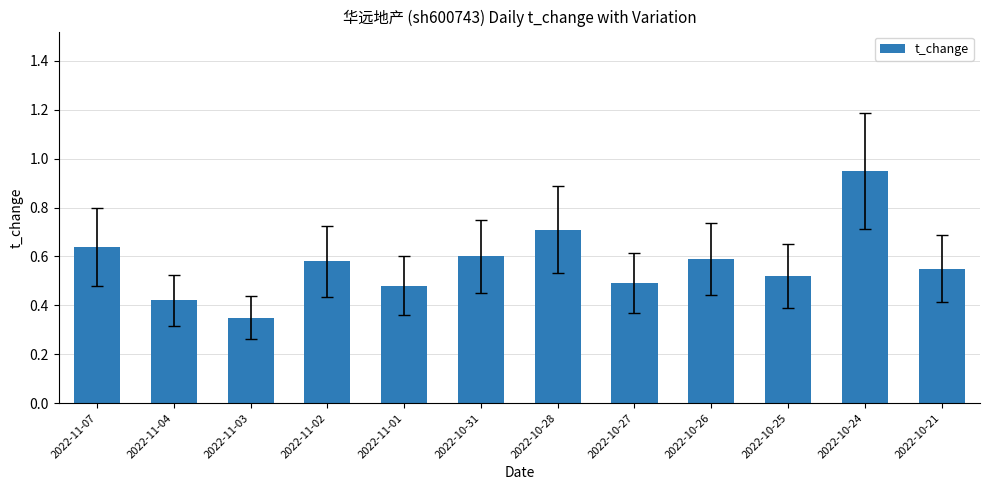

What is the sum of the values at 2022-10-24 and 2022-11-02?

1.5